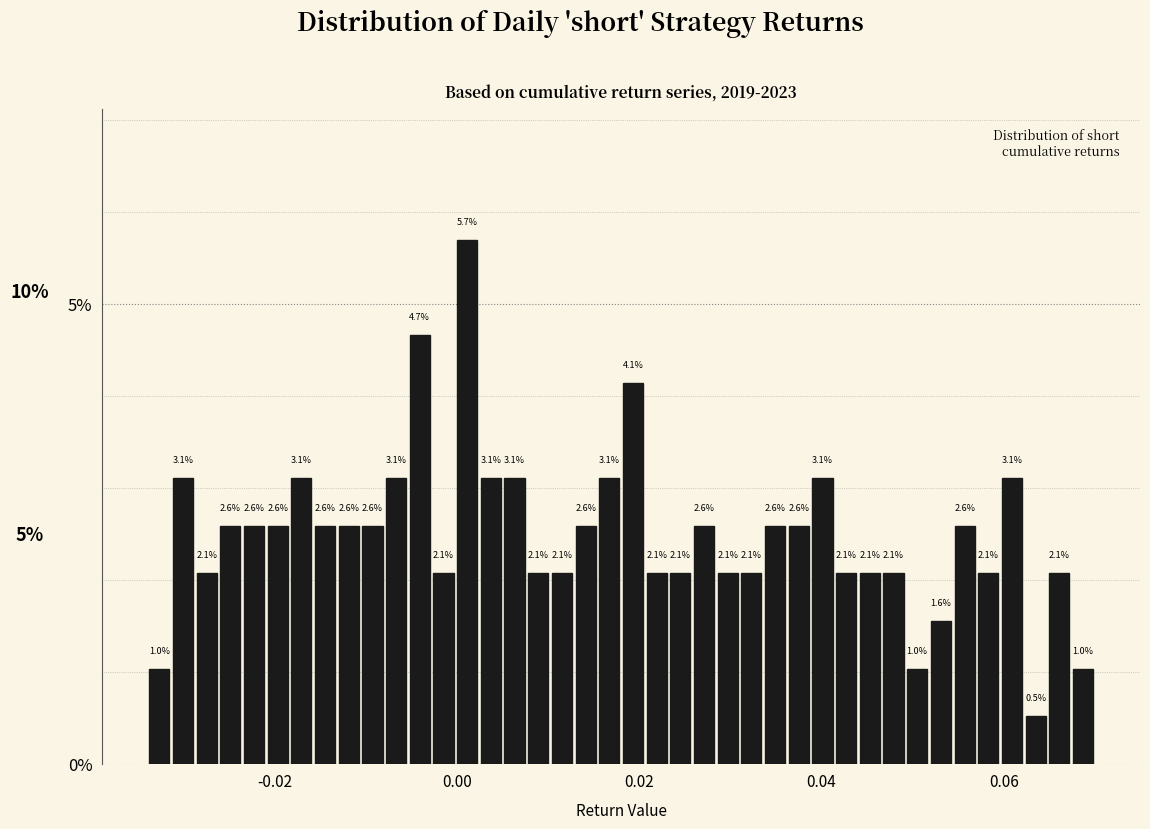

Read against the x-axis, roughly where is the centre of the tallest bar?

0.002